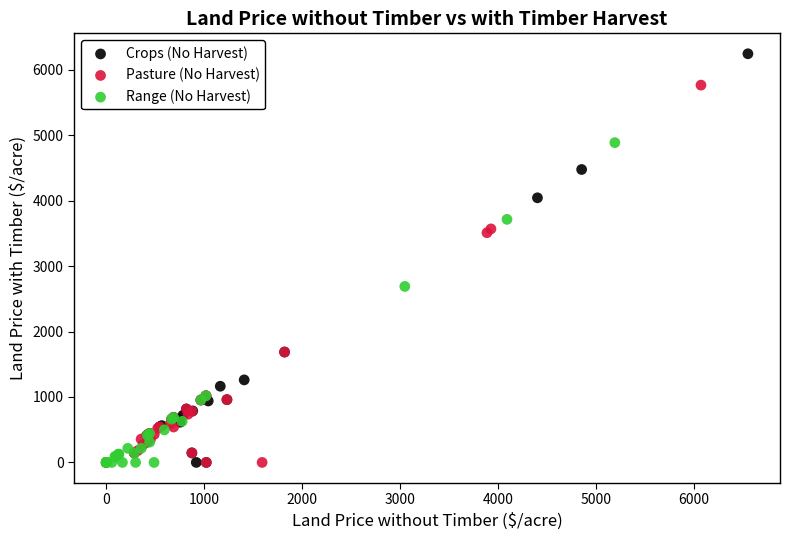

What are all the series names shown in the legend?

Crops (No Harvest), Pasture (No Harvest), Range (No Harvest)